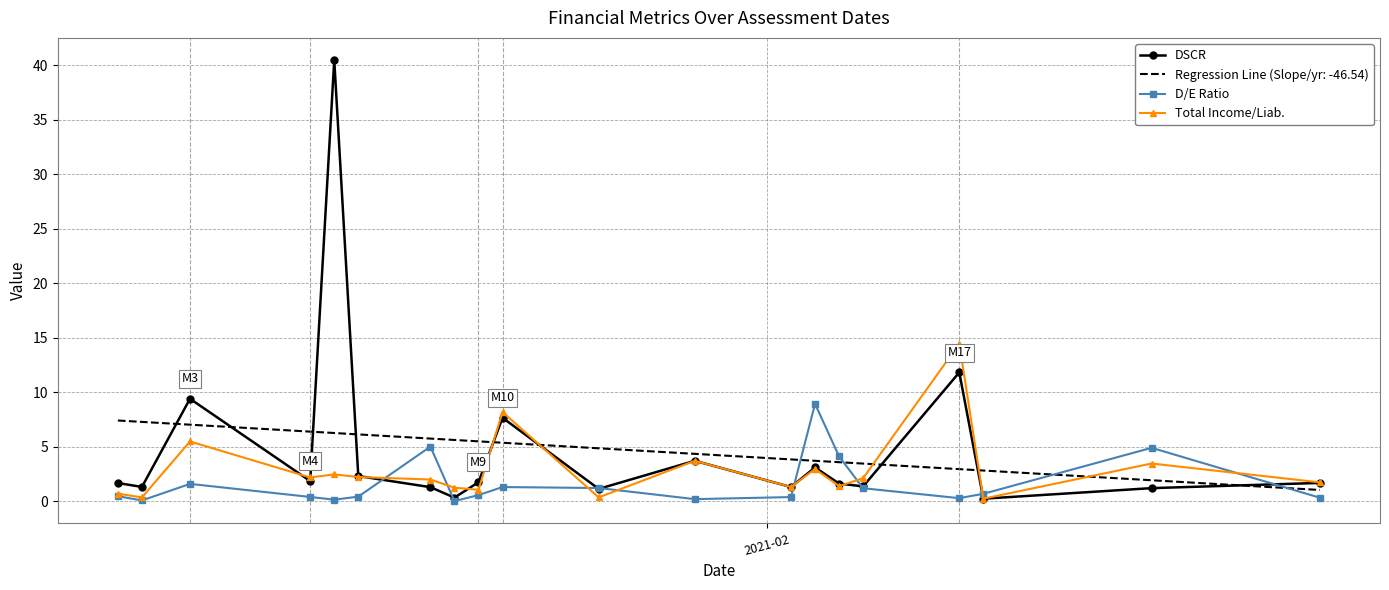

List the series in order of their peak value, highest first.

DSCR, Total Income/Liab., D/E Ratio, Regression Line (Slope/yr: -46.54)